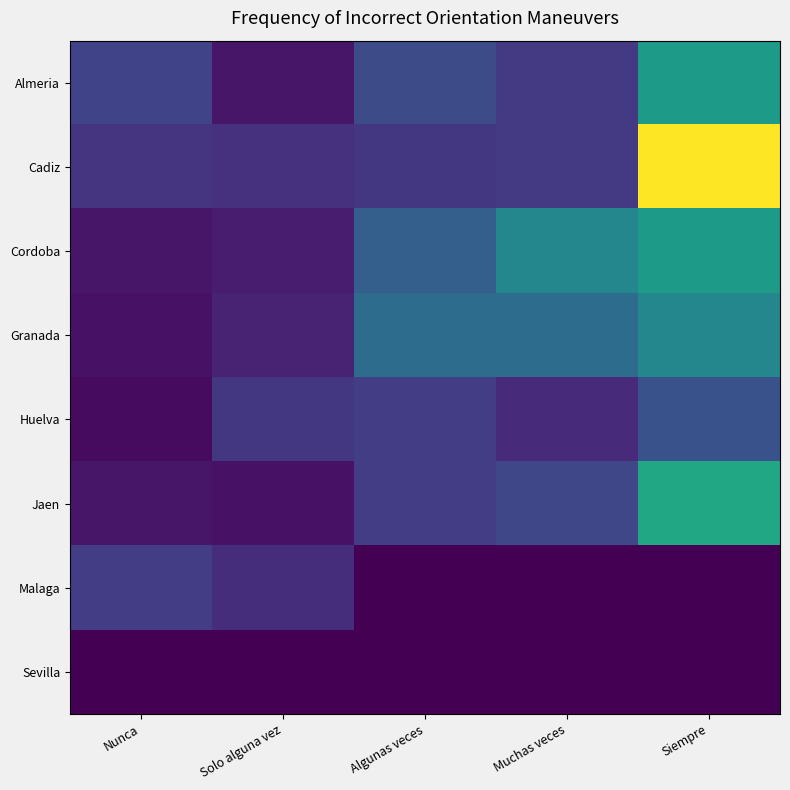

Which has a higher value, Nunca or Muchas veces?

Nunca